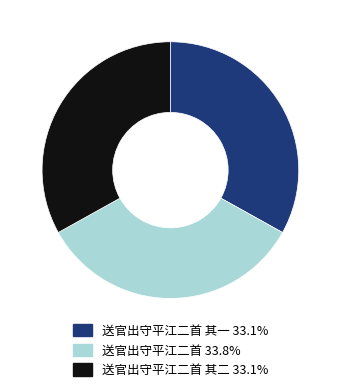

Does 送官出守平江二首 33.8% account for over 50% of the chart?

No